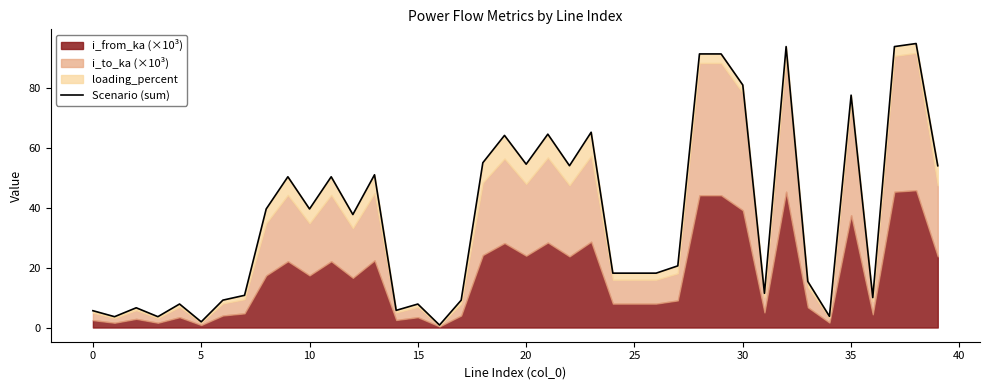

Which category has the highest value across all series?

38